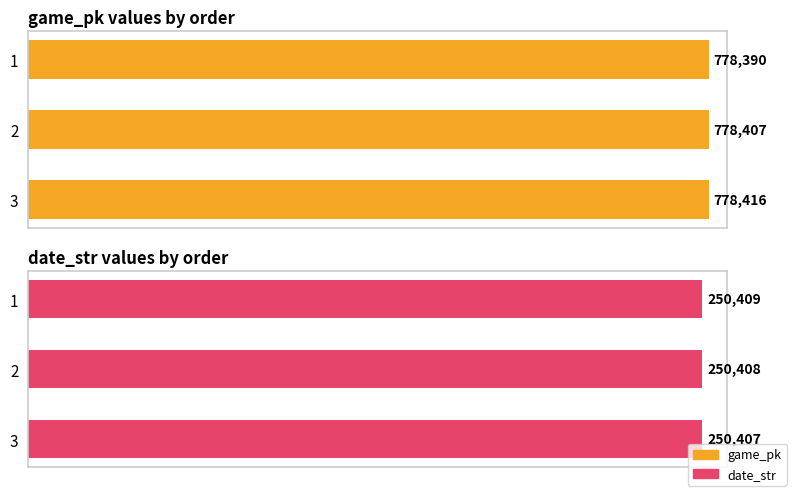

True or false: game_pk has a value of 394608 at 3.

False